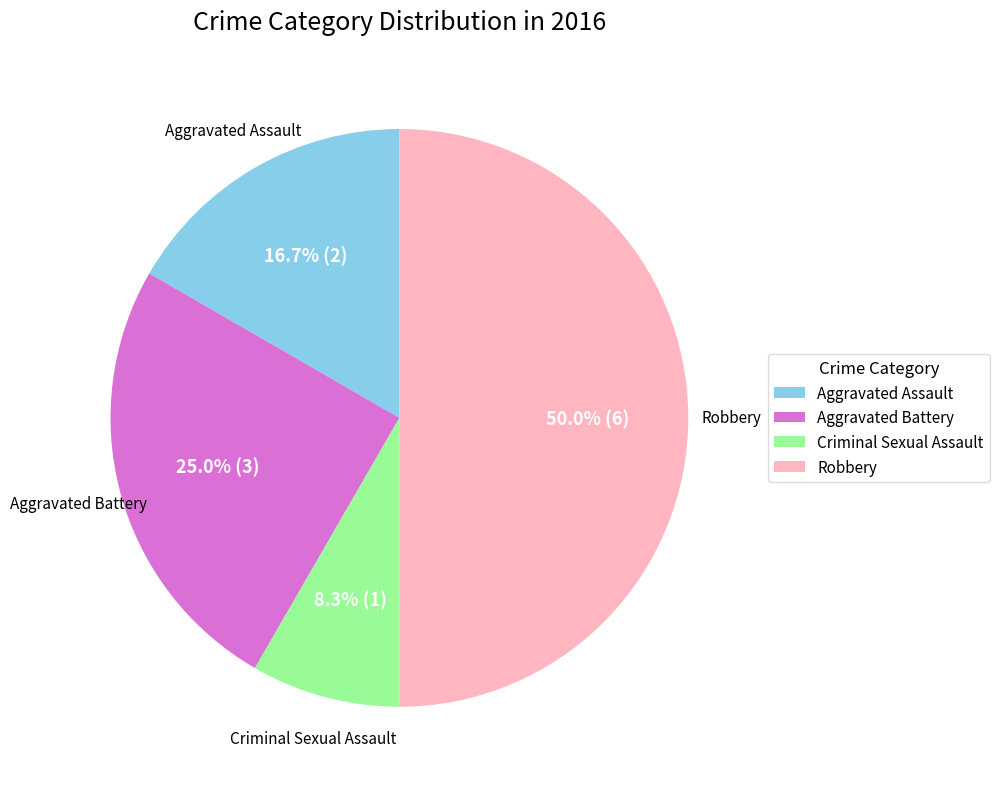

Approximately how many times larger is the value at Criminal Sexual Assault compared to Aggravated Battery?

0.3